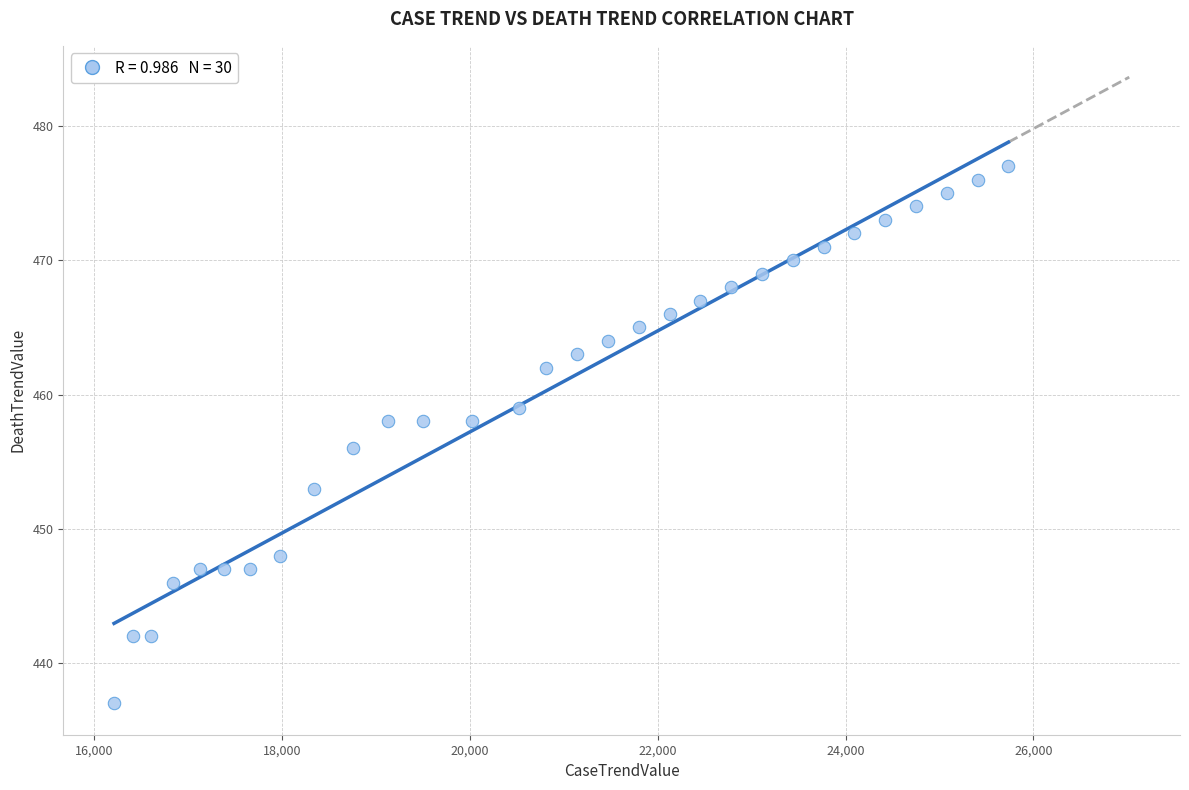

What is the range of Y values (max minus min)?

40